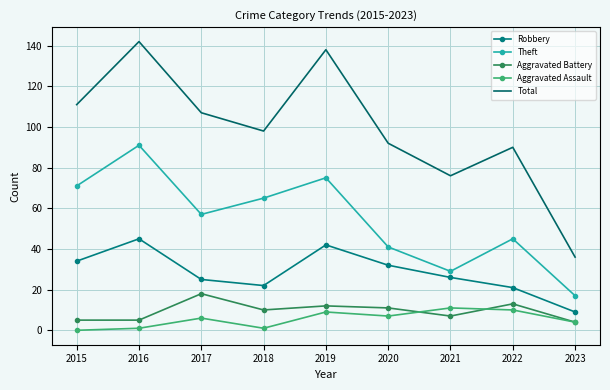

What is the difference between the second highest and second lowest values in the Aggravated Battery series?

8